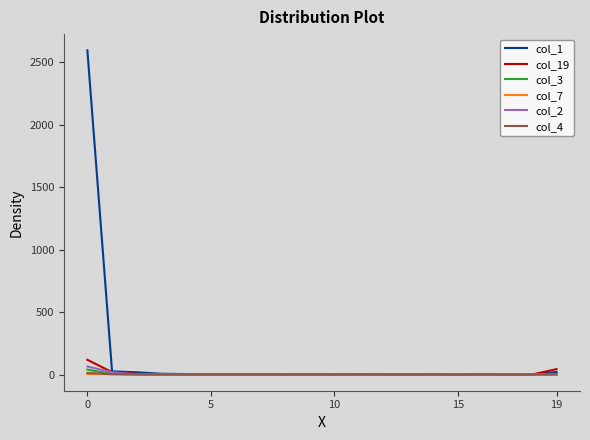

Which series has the widest spread of values?

col_1